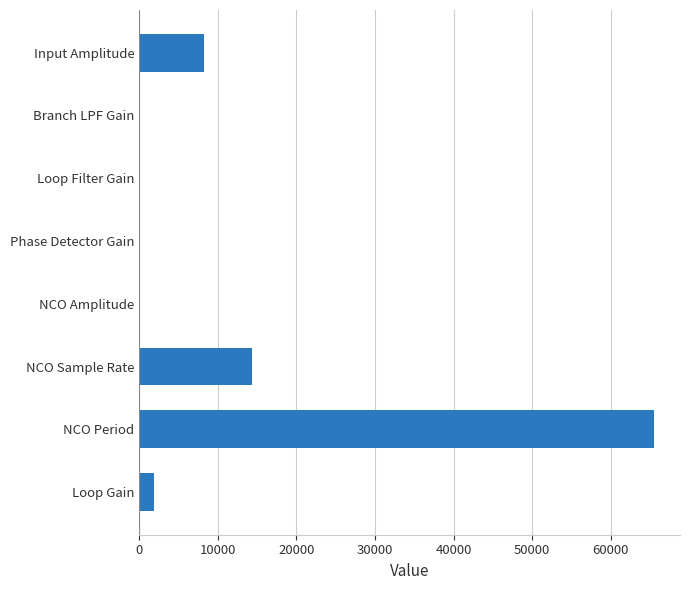

Reading bottom to top, what are all the values shown in this chart?

Loop Gain=1800	NCO Period=65536	NCO Sample Rate=14400	NCO Amplitude=1	Phase Detector Gain=1	Loop Filter Gain=1	Branch LPF Gain=1	Input Amplitude=8192